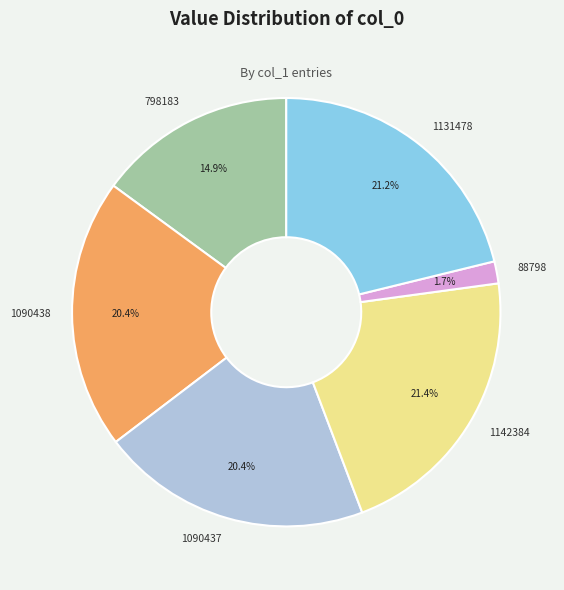

Which slice is the smallest?

88798